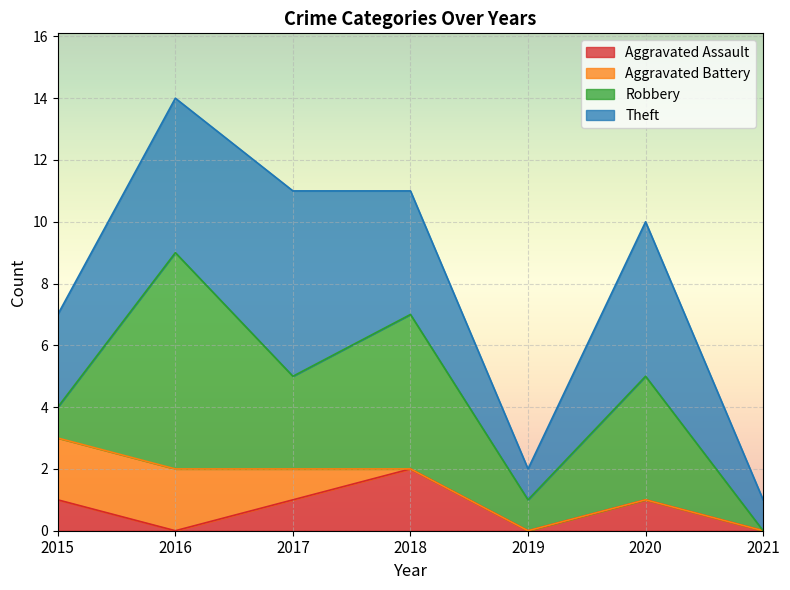

After their last crossing, which series has the higher values: Robbery or Aggravated Battery?

Robbery